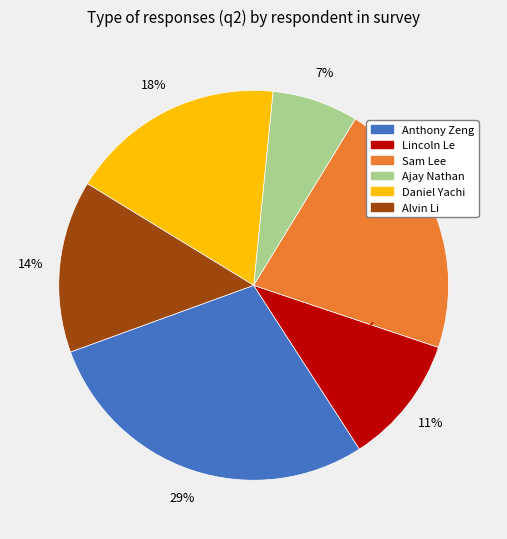

Is the sum of Sam Lee and Daniel Yachi greater than half?

No